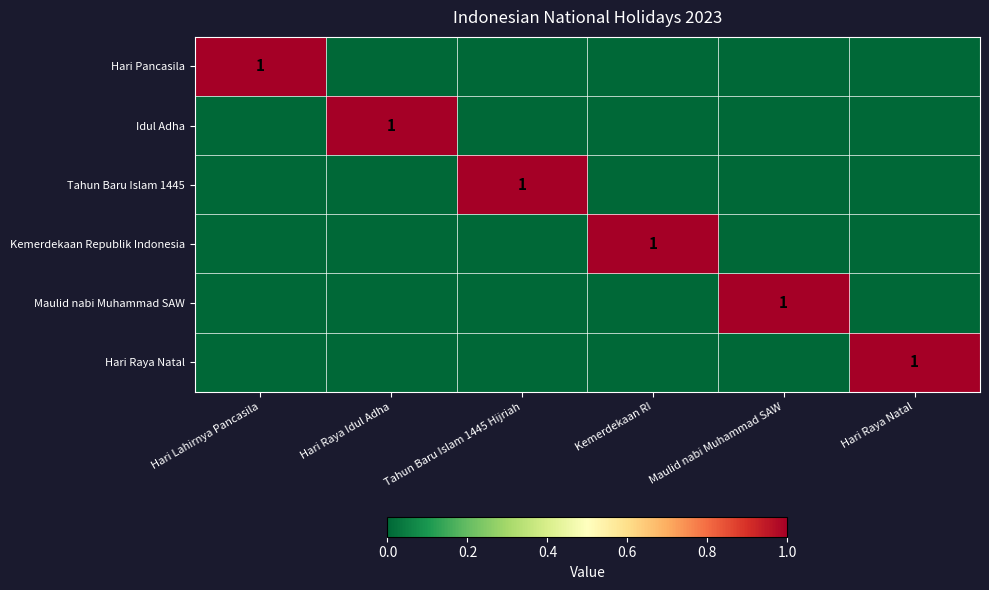

The Maulid nabi Muhammad SAW series shows 2 at Maulid nabi Muhammad SAW. True or false?

False